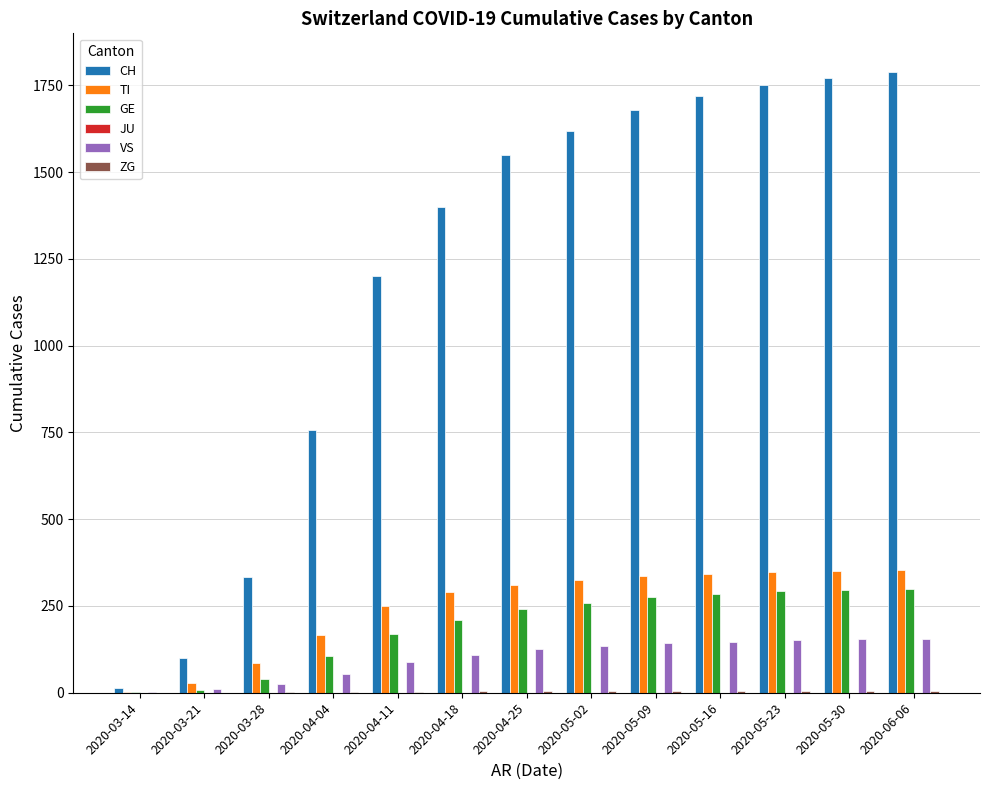

The value of CH at 2020-06-06 is 1790. True or false?

True